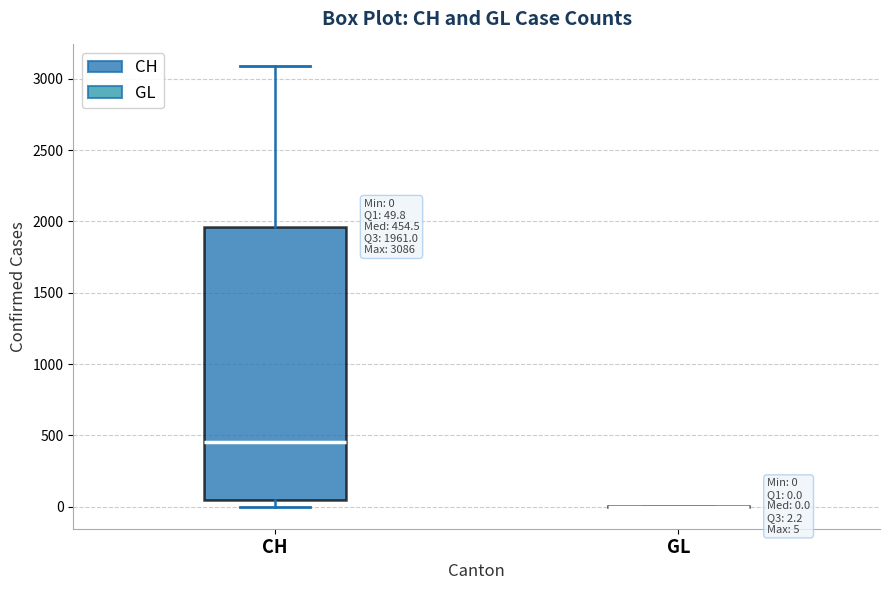

Which box is the tallest, from its lower edge to its upper edge?

CH